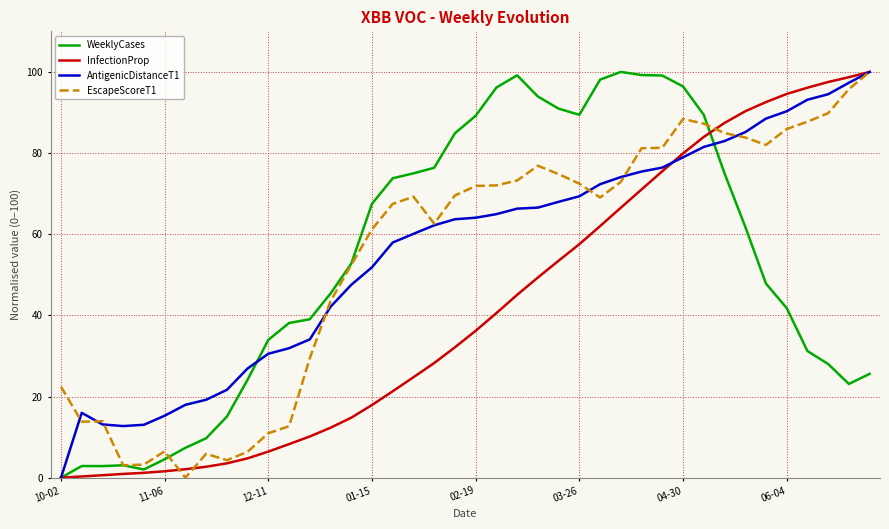

How many lines are shown in the chart?

4